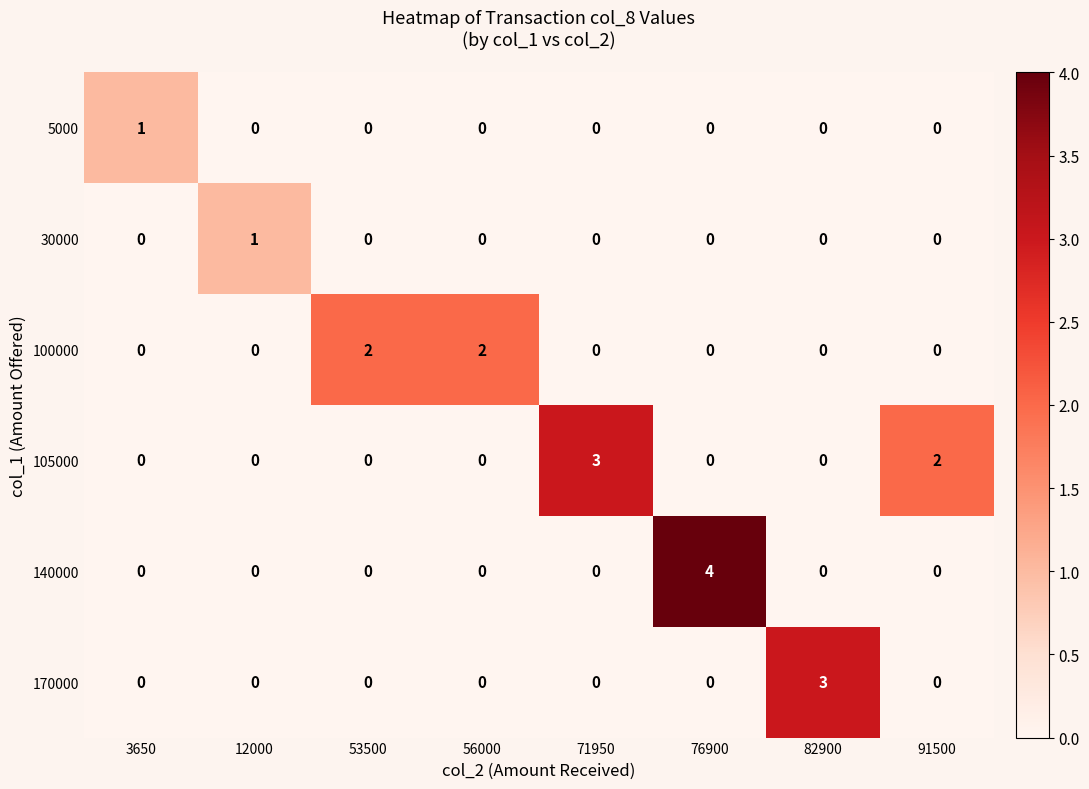

Between 3650 and 71950, which series saw the biggest shift?

105000